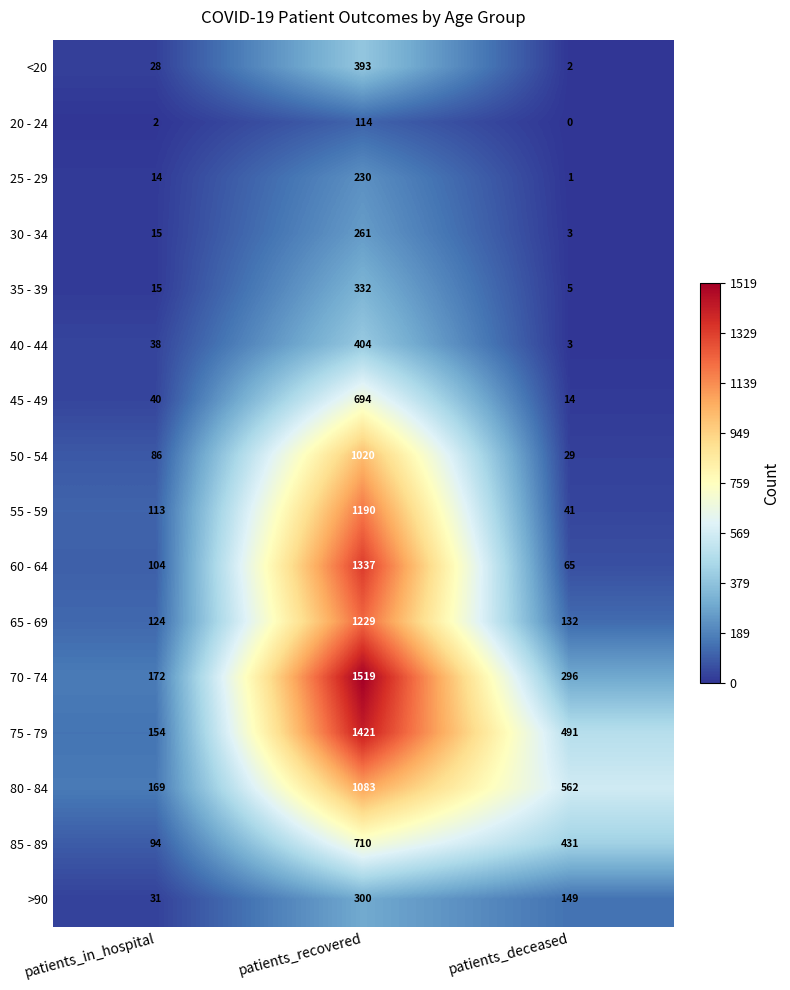

Which category has the highest value across all series?

patients_recovered